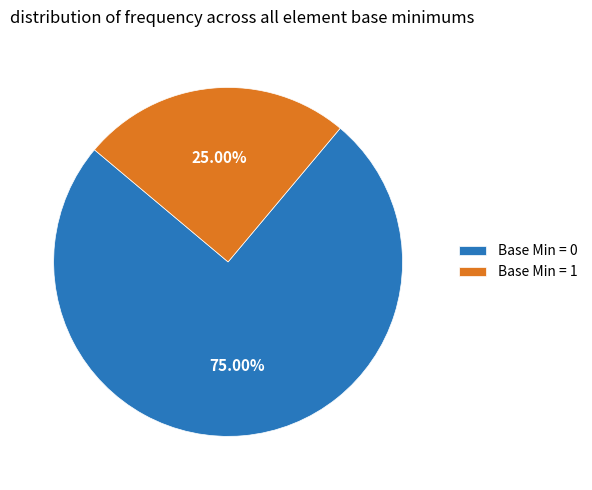

Is the sum of Base Min = 1 and Base Min = 0 greater than half?

Yes